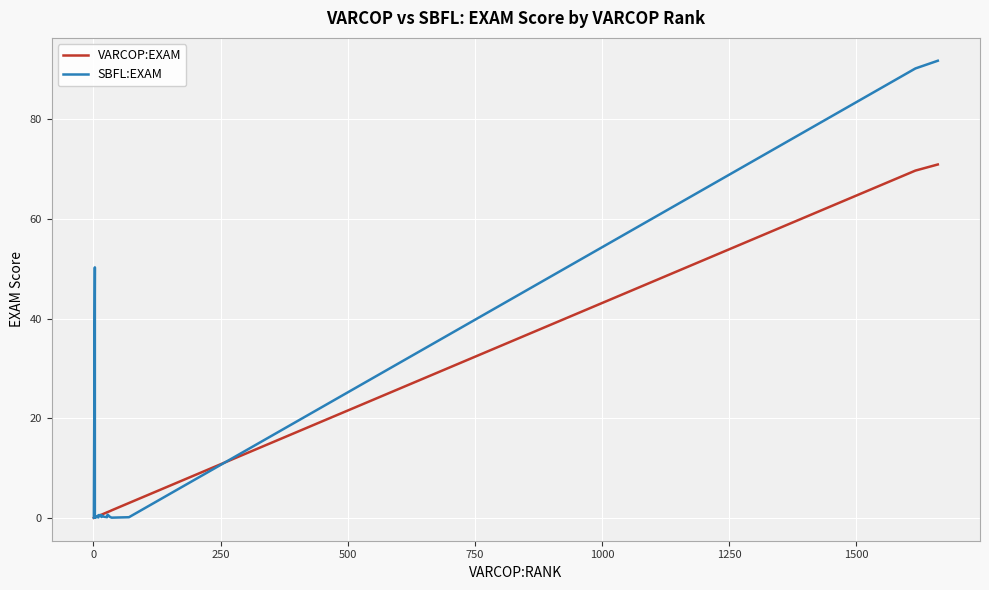

How many intersections are there between VARCOP:EXAM and SBFL:EXAM?

6